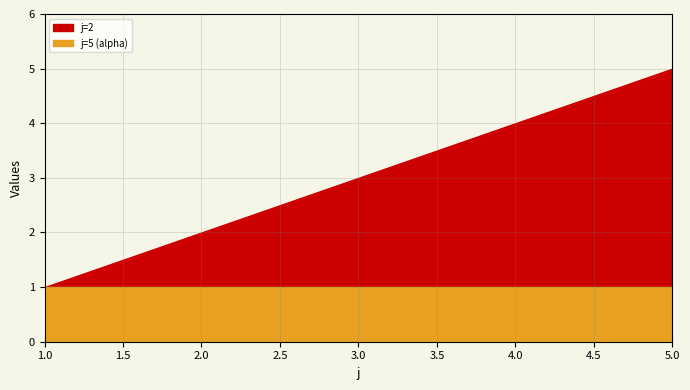

At 3, list the series in order from smallest to largest.

j=5 (alpha), j=2